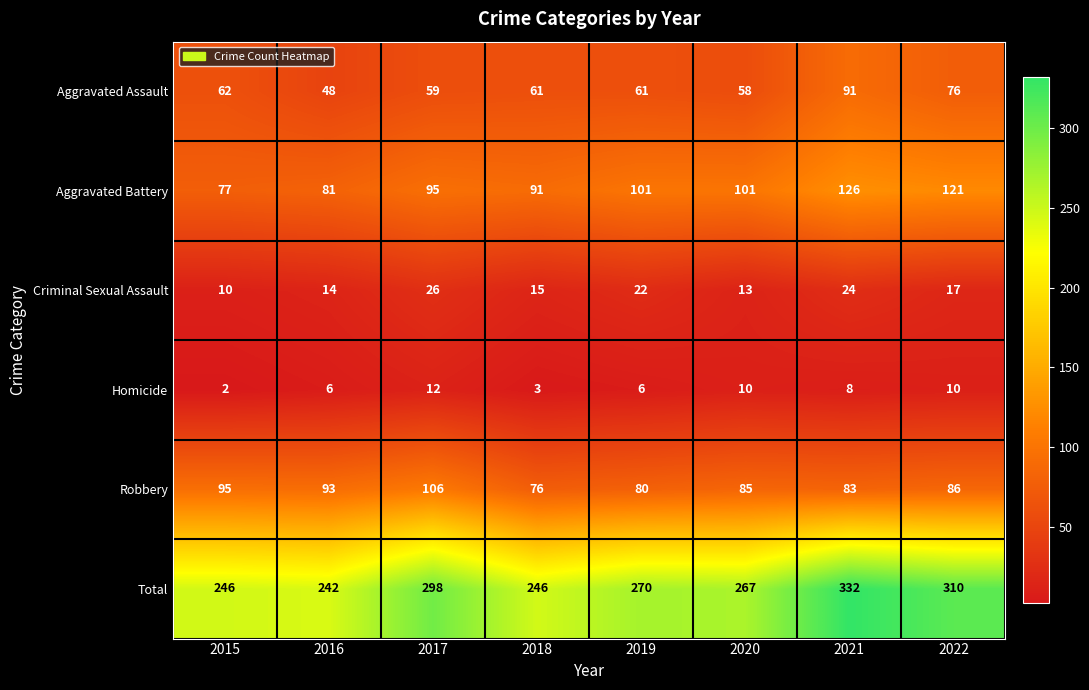

Which series has the widest spread of values?

Total